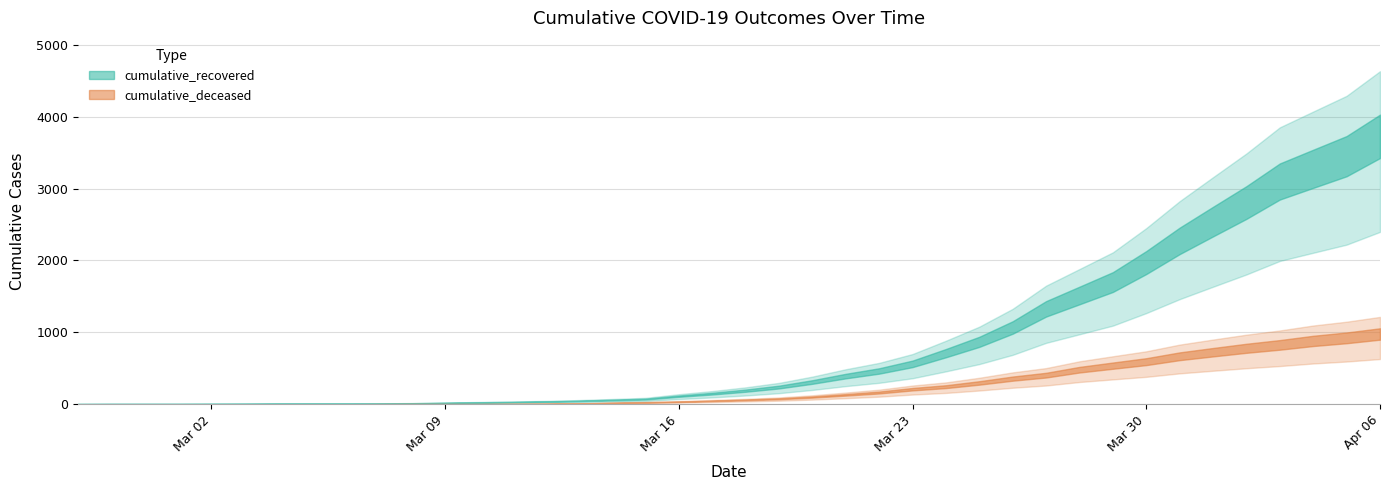

Which series has the largest total across all categories?

cumulative_recovered